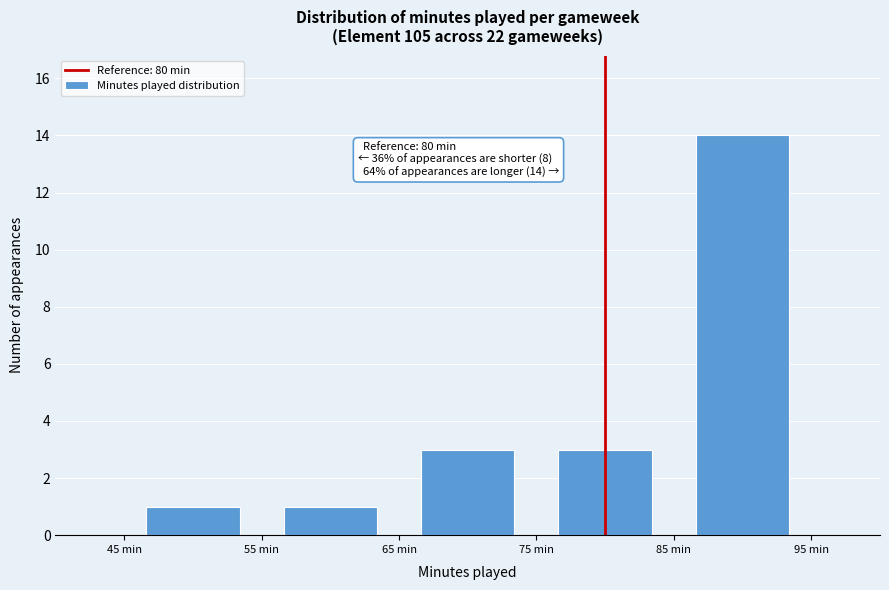

Which range on the x-axis has the tallest bar?

85 to 95